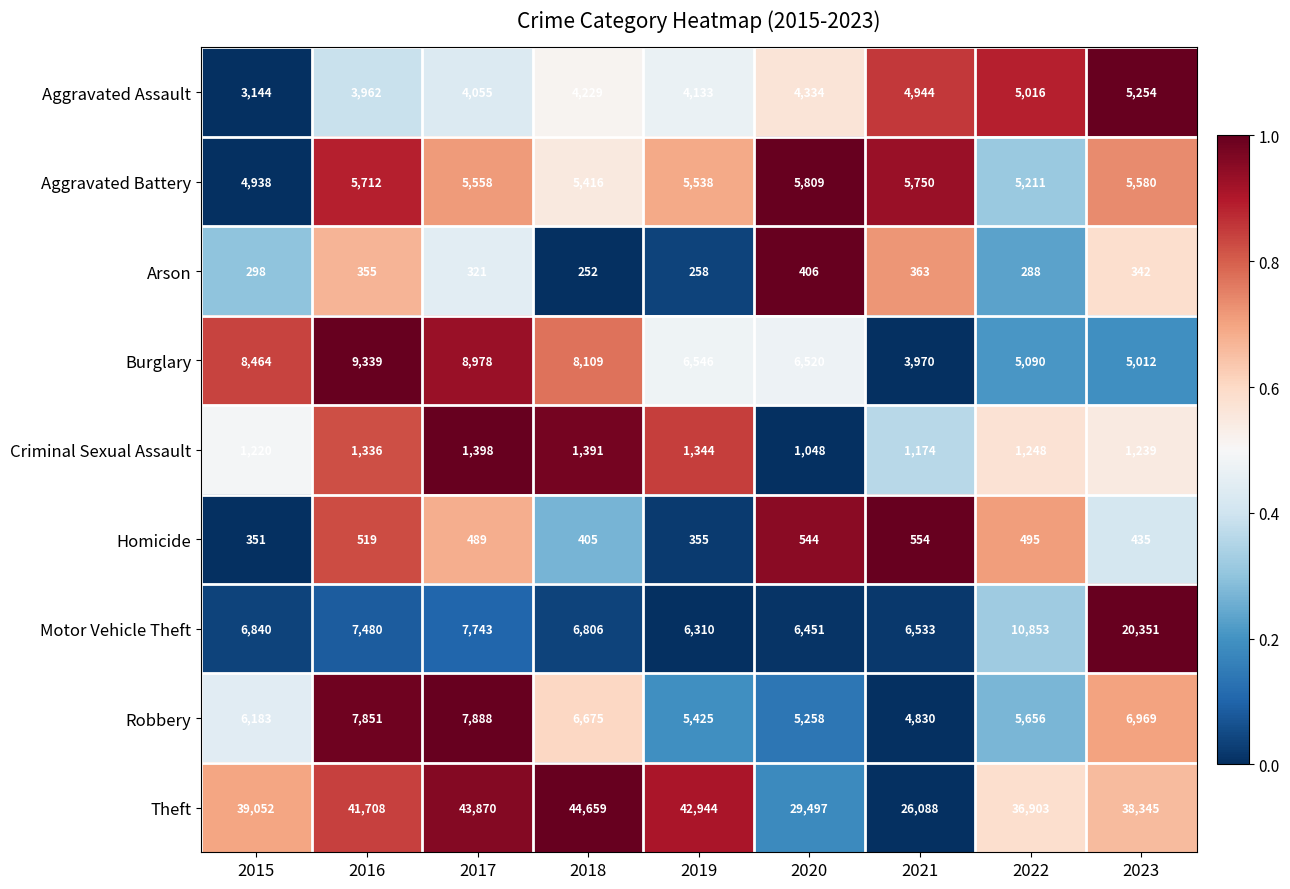

At 2021, list the series in order from largest to smallest.

Theft, Motor Vehicle Theft, Aggravated Battery, Aggravated Assault, Robbery, Burglary, Criminal Sexual Assault, Homicide, Arson